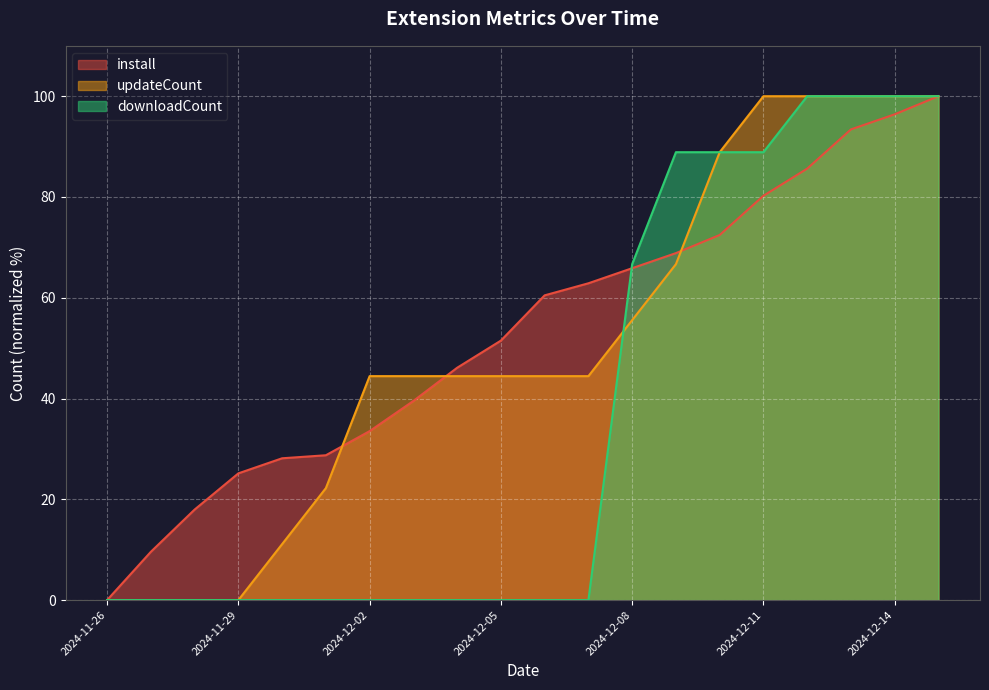

At how many categories does at least one series exceed 65?

8